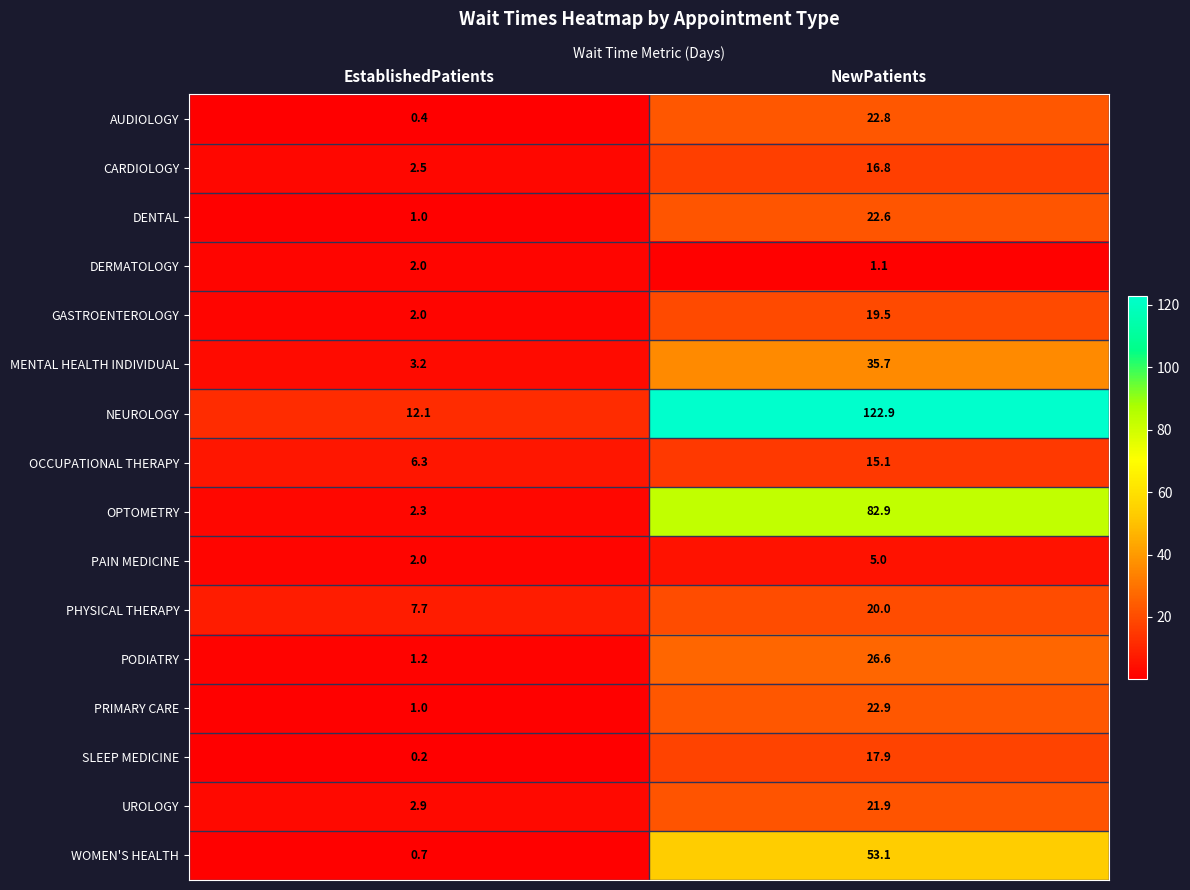

What is the minimum value shown in the chart?

0.2